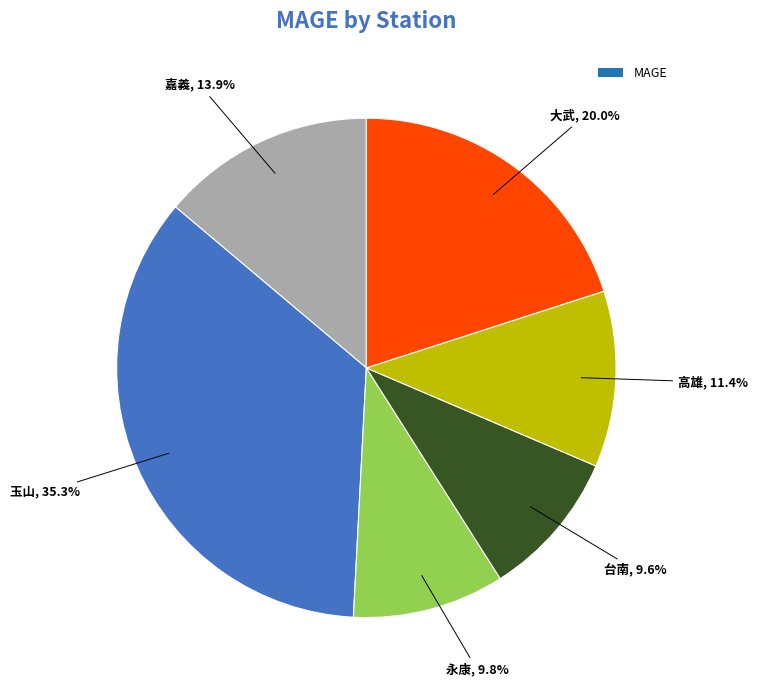

Is there a majority slice in this chart?

No